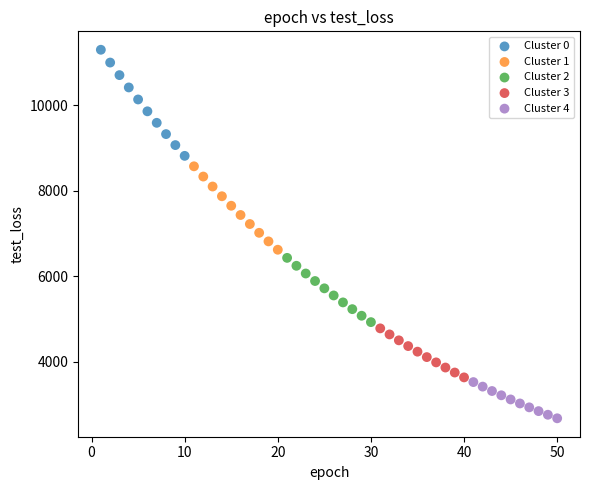

Which series reaches the minimum Y coordinate?

Cluster 4